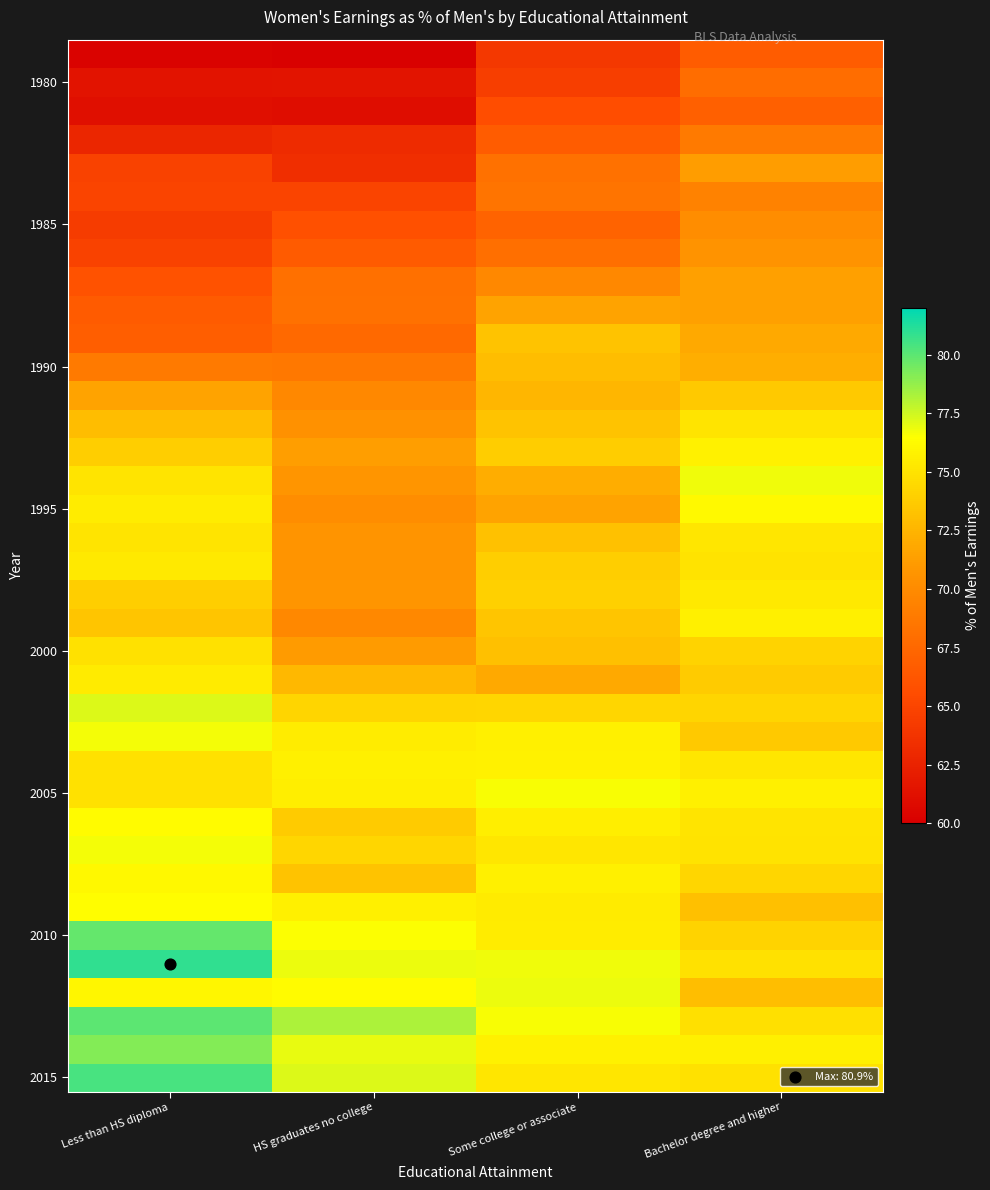

What is the total value across all series at Some college or associate?

2684.3